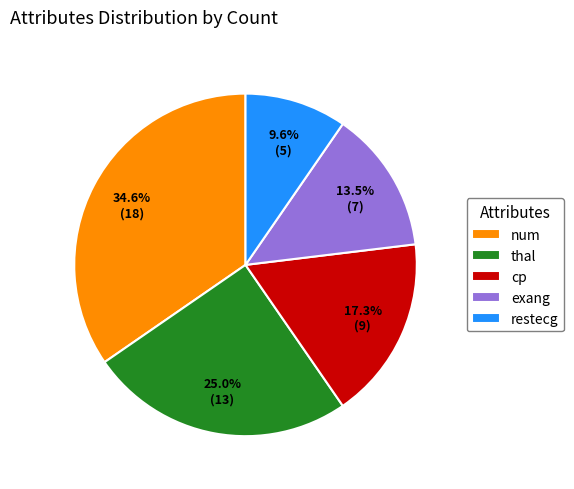

What percentage do cp and restecg together represent?

26.9%